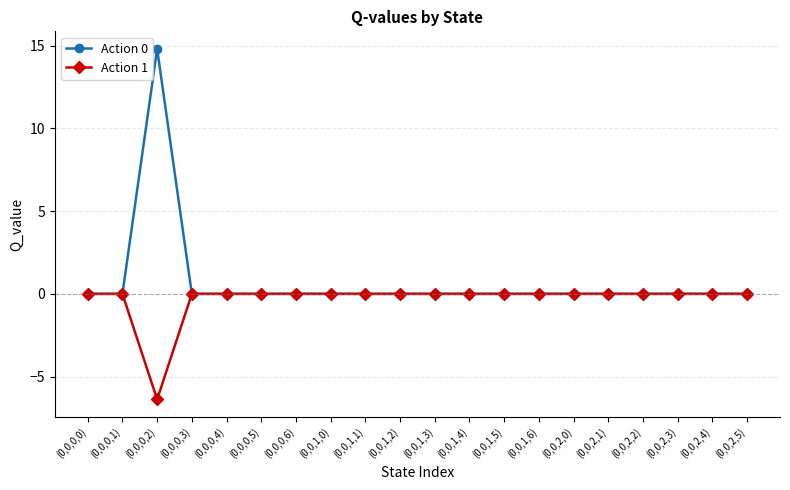

What is the label of the 18th point from the left?

(0,0,2,3)